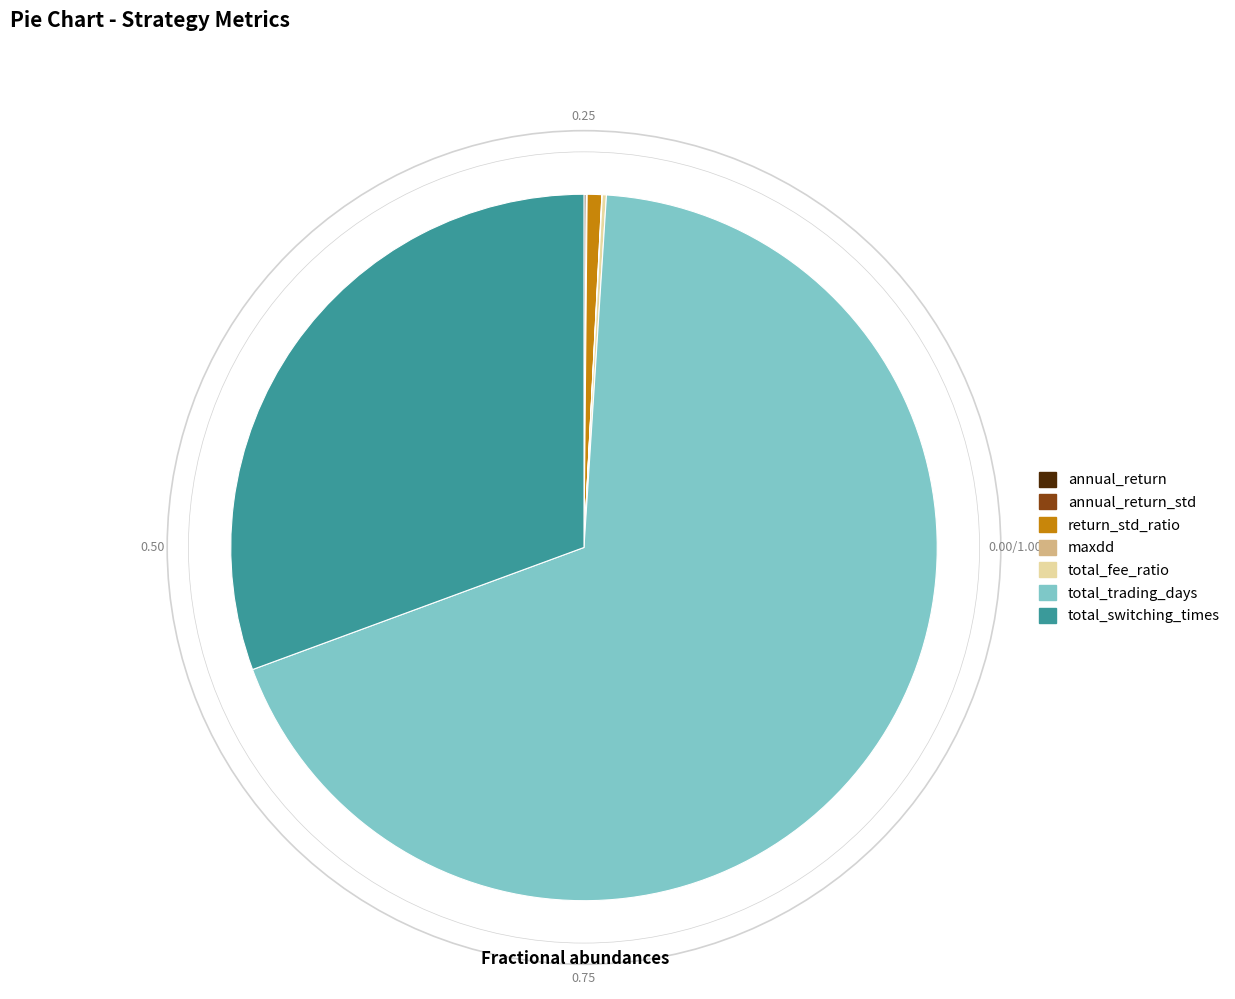

What is the largest slice in the pie chart?

total_trading_days